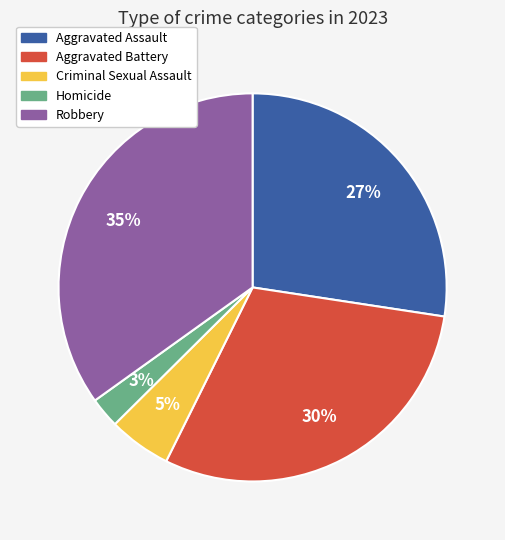

To the nearest percent, what is the difference between the Robbery and Aggravated Assault slice percentages?

8%